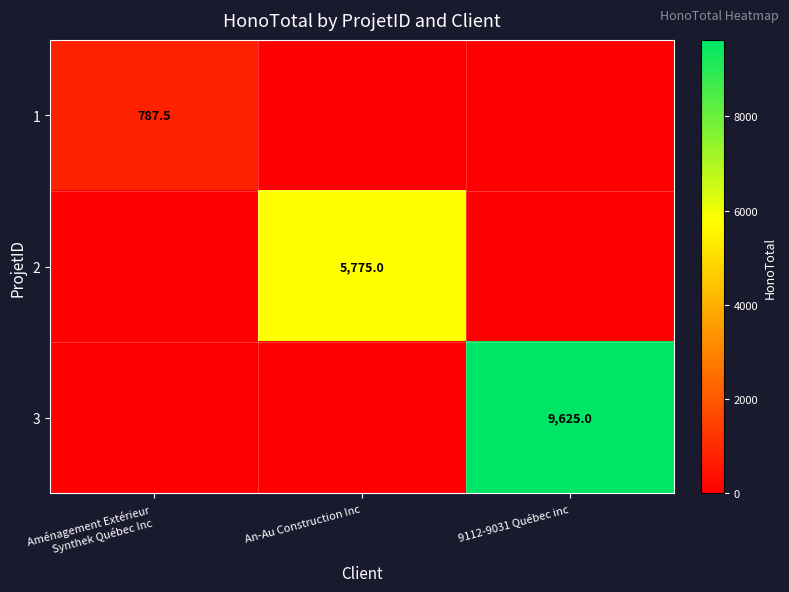

The 3 series shows 9625.0 at 9112-9031 Québec inc. True or false?

True